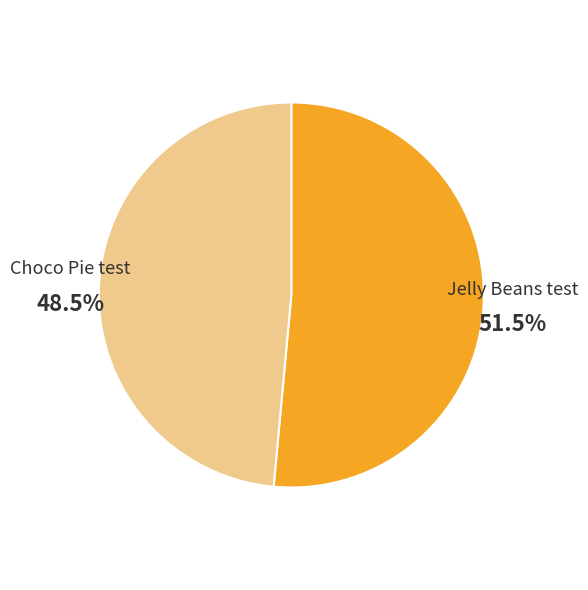

Is Choco Pie test the majority of the pie?

No